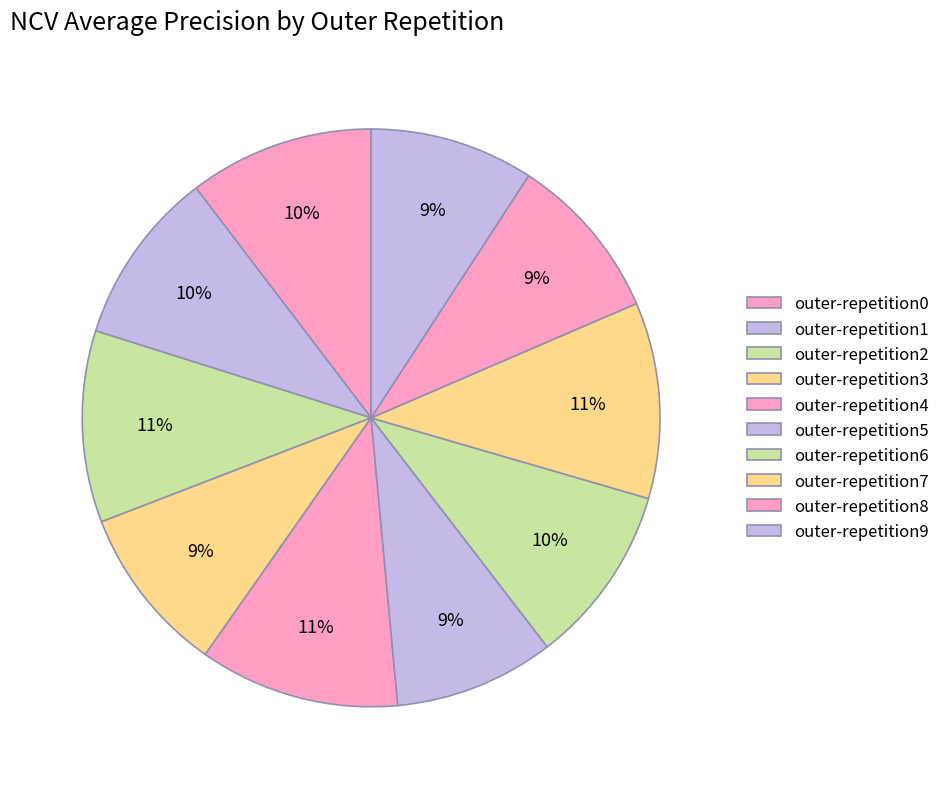

What is the smallest slice in the pie chart?

outer-repetition5